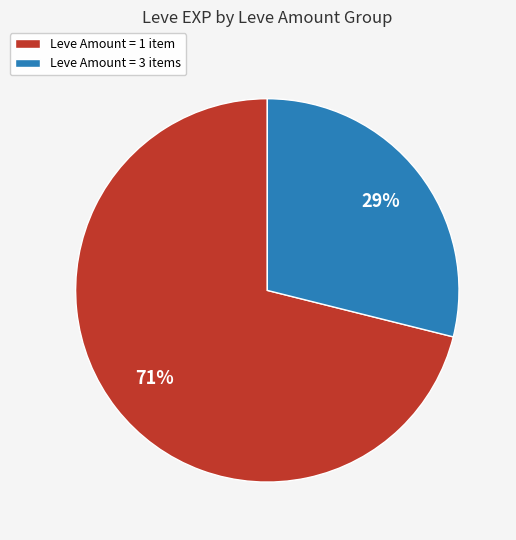

To the nearest percent, what percentage of the pie is Leve Amount = 3 items?

29%